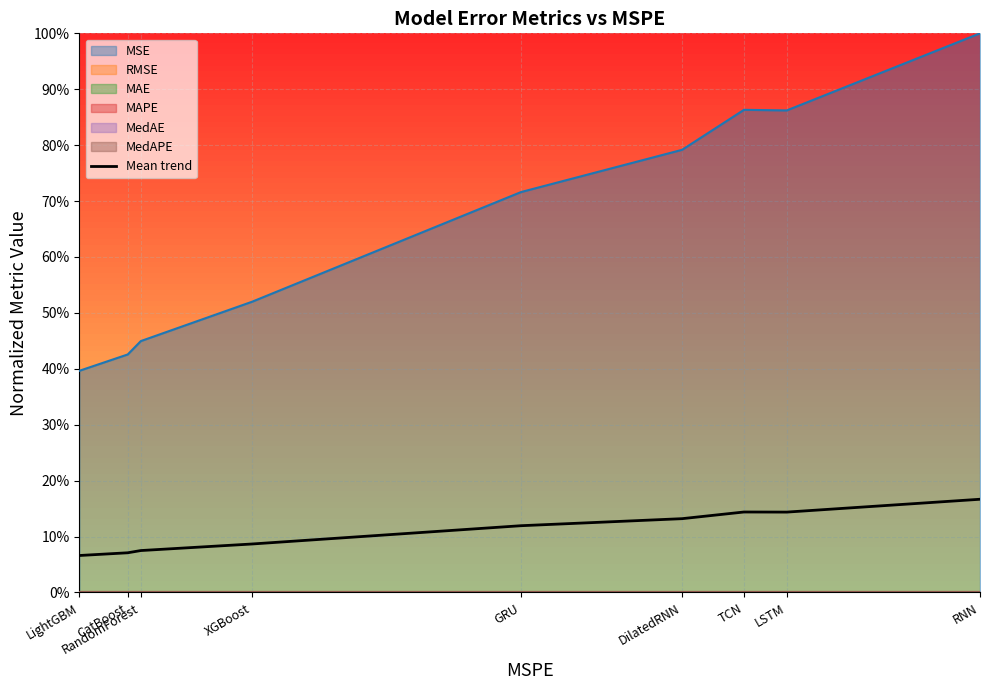

List the labels in order of value, largest first.

RNN, TCN, LSTM, DilatedRNN, GRU, XGBoost, RandomForest, CatBoost, LightGBM